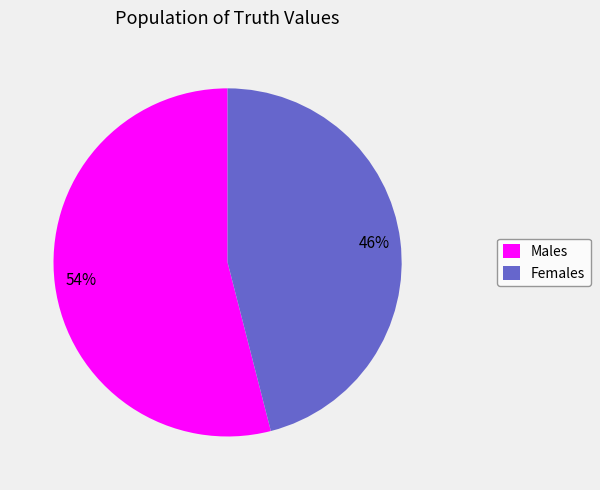

To the nearest percent, what is the difference between the Males and Females slice percentages?

8%